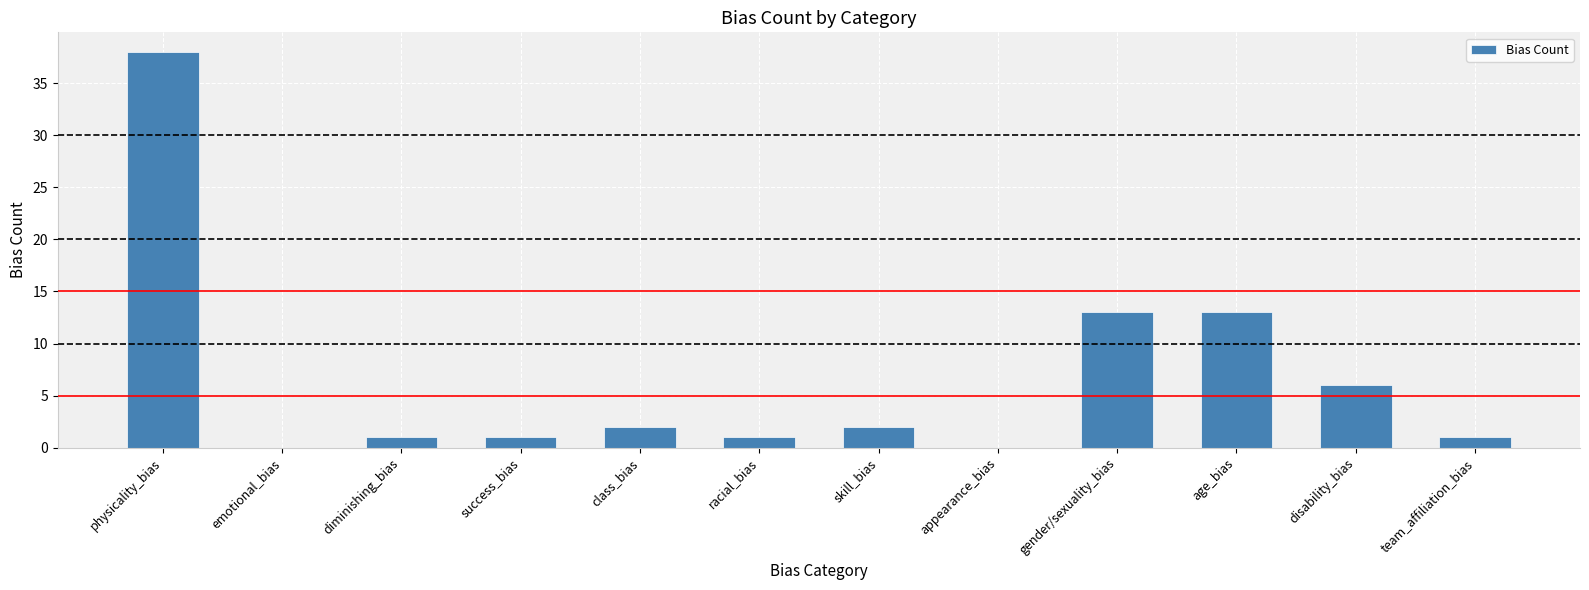

Reading left to right, transcribe all the data shown in this chart.

physicality_bias=38	emotional_bias=0	diminishing_bias=1	success_bias=1	class_bias=2	racial_bias=1	skill_bias=2	appearance_bias=0	gender/sexuality_bias=13	age_bias=13	disability_bias=6	team_affiliation_bias=1